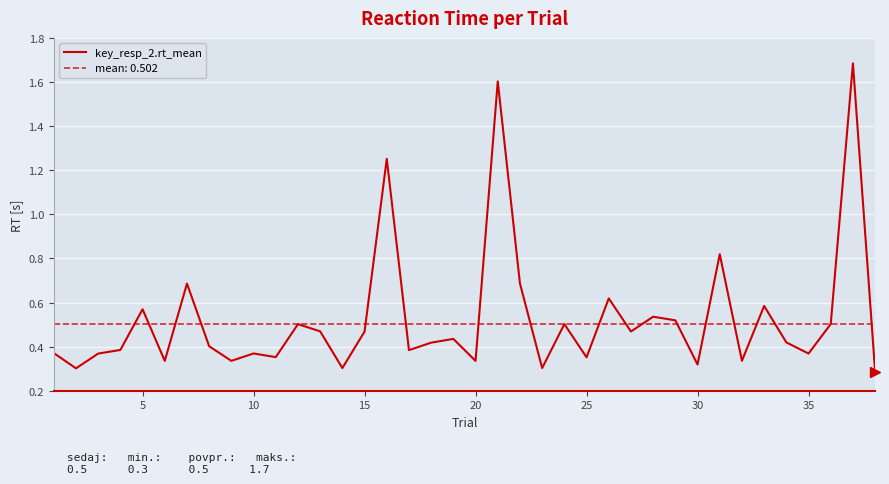

What is the minimum value shown in the chart?

0.3